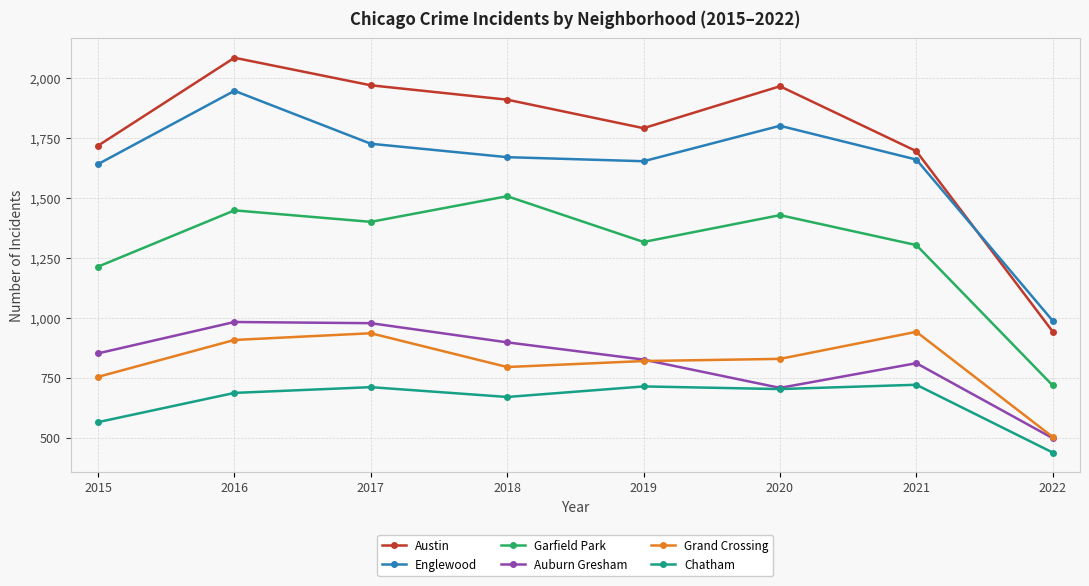

Does the chart display data point markers on the line(s)?

Yes